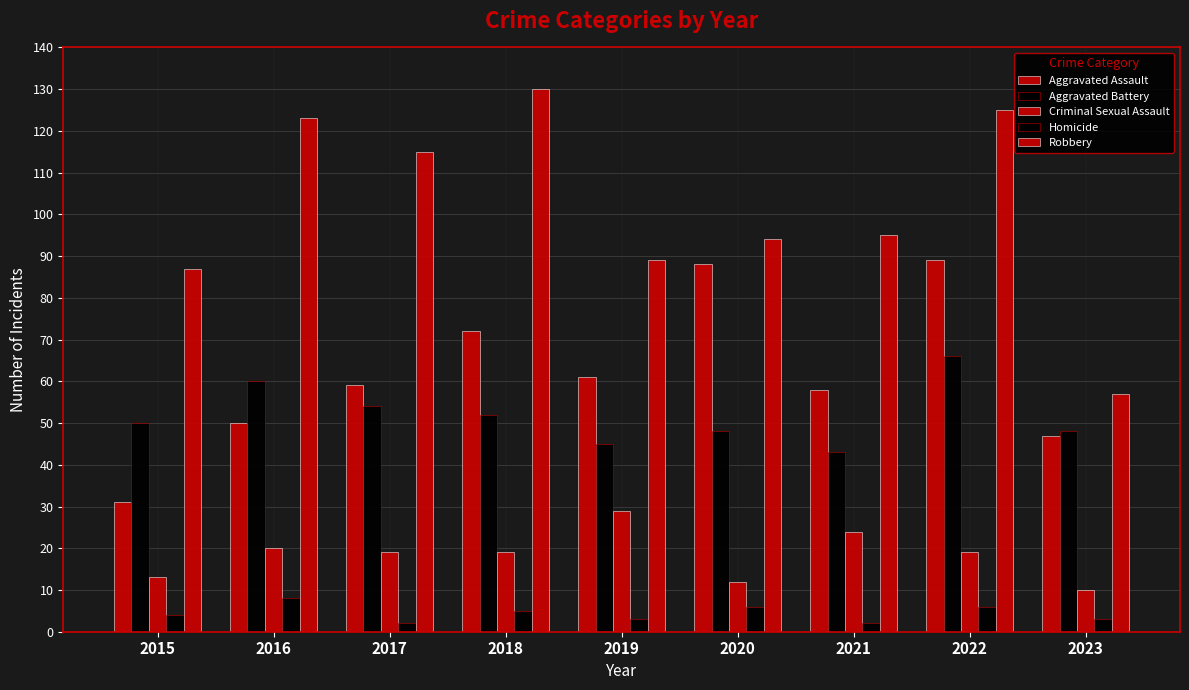

How many Homicide values are between 3 and 6?

6